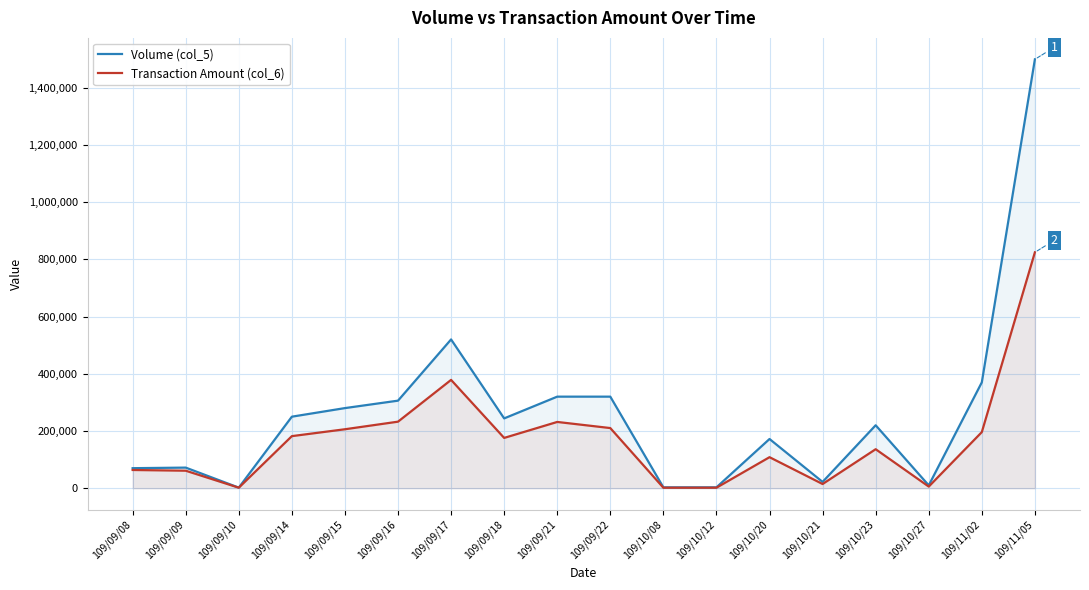

What is the difference between the maximum and minimum values in the Volume (col_5) series?

1497000